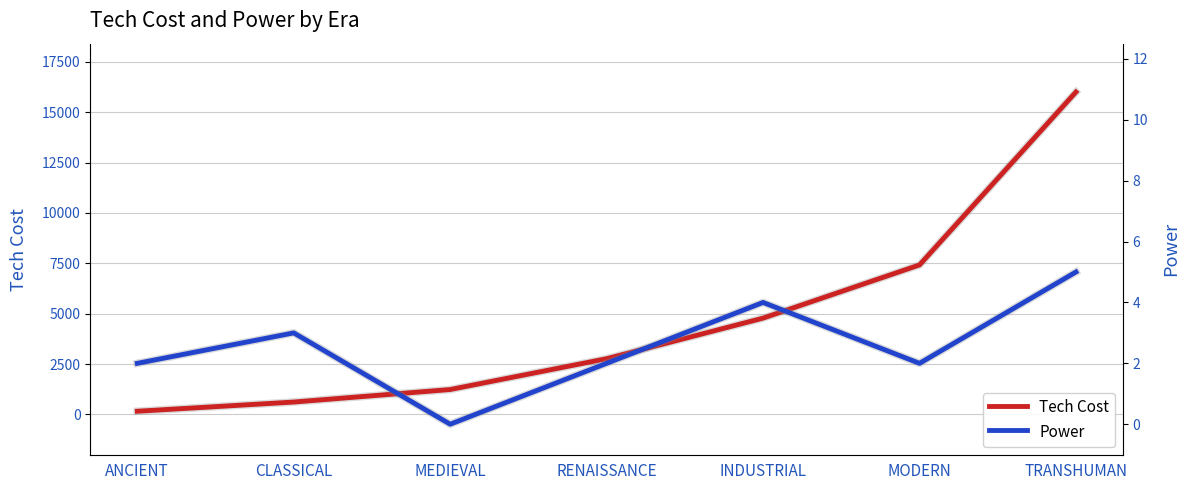

True or false: Tech Cost and Power intersect in this chart.

False